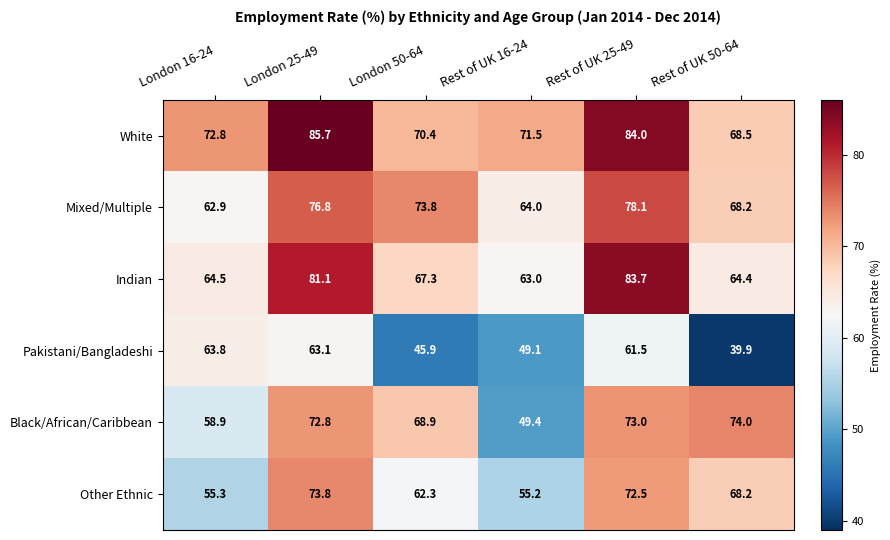

List the series in order of their peak value, lowest first.

Pakistani/Bangladeshi, Other Ethnic, Black/African/Caribbean, Mixed/Multiple, Indian, White